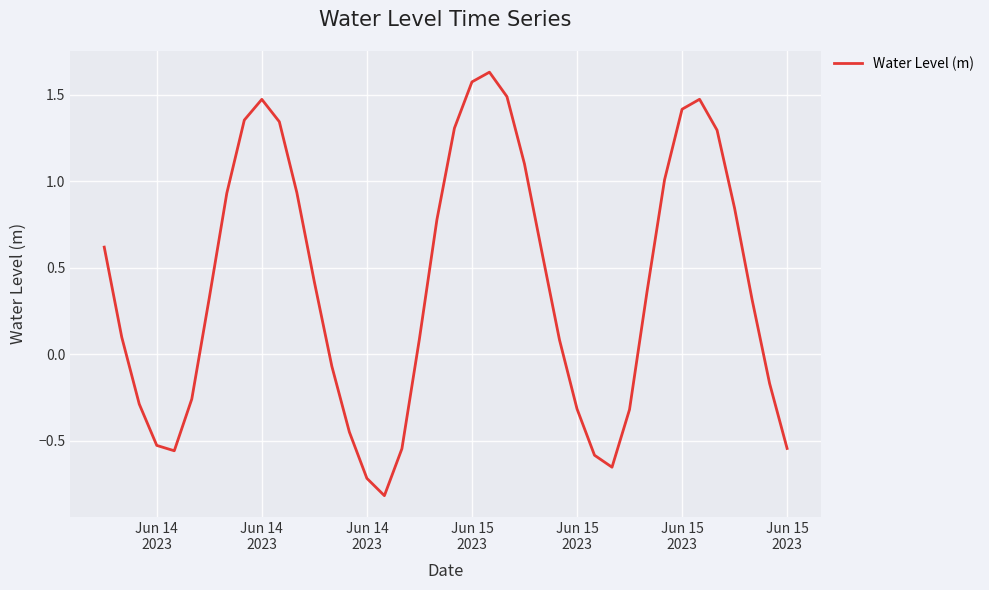

What is the minimum value shown in the chart?

-0.8